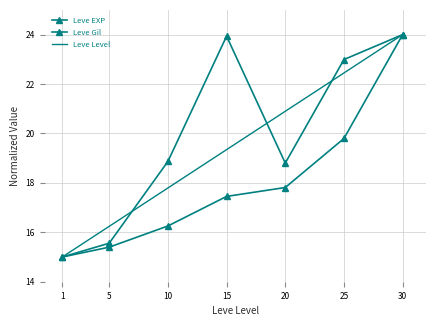

Which has a higher value, 25 or 20?

25